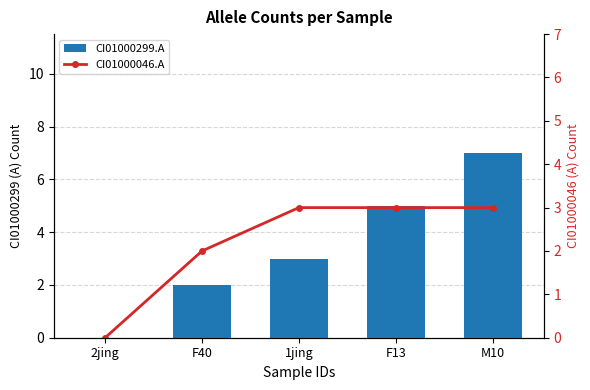

How many values in the CI01000299.A series are below 3?

2